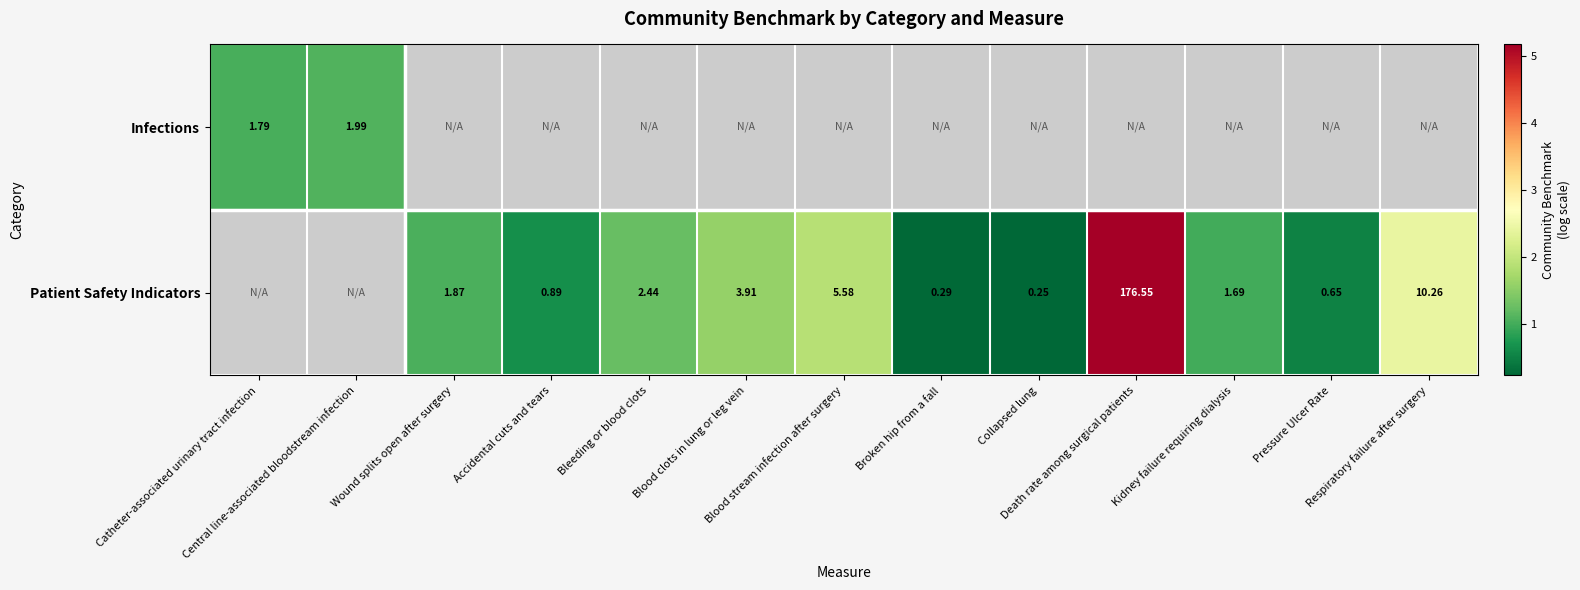

How many series are shown in this chart?

2